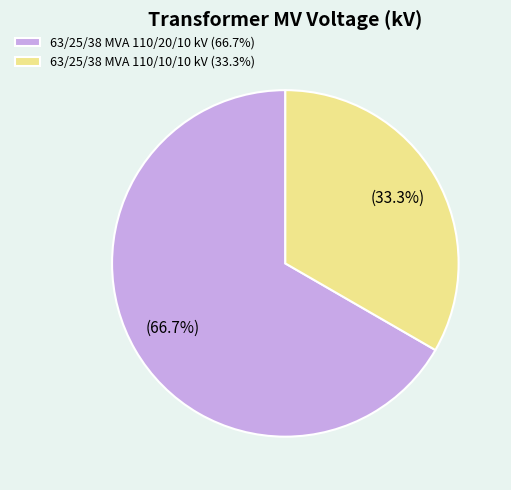

Is it true that 63/25/38 MVA 110/10/10 kV is 40% of the pie?

False